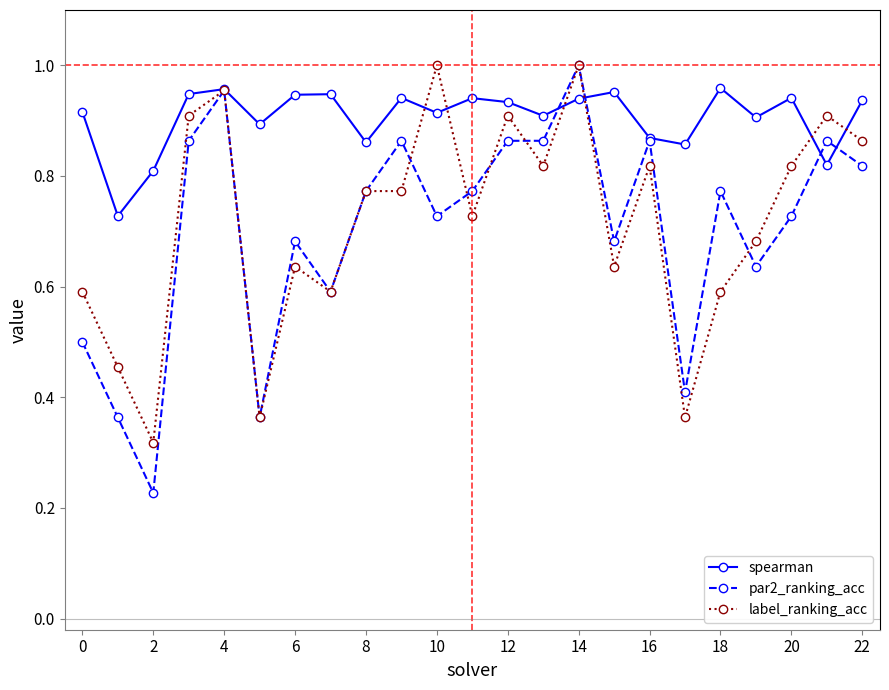

Which series has the largest range (max minus min)?

par2_ranking_acc